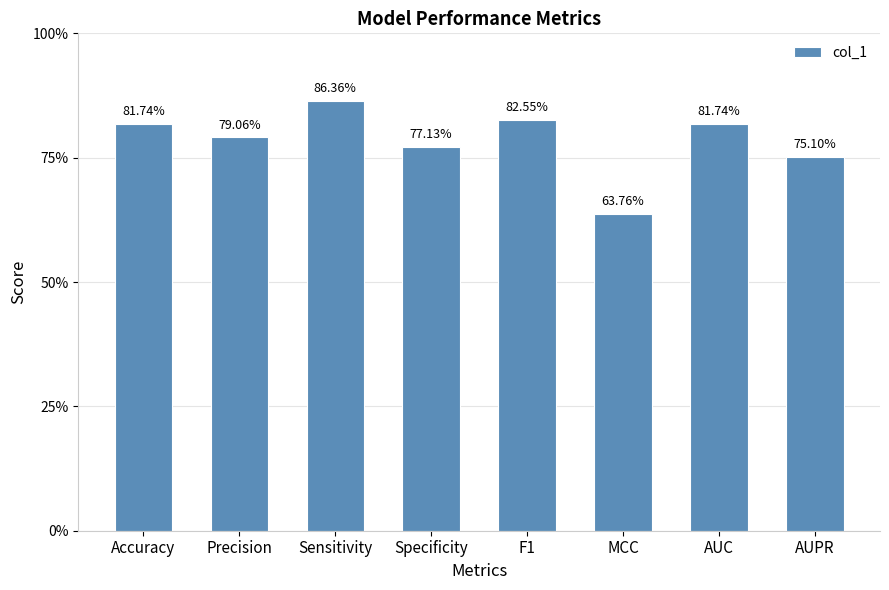

What is the difference between the maximum and minimum values?

0.2